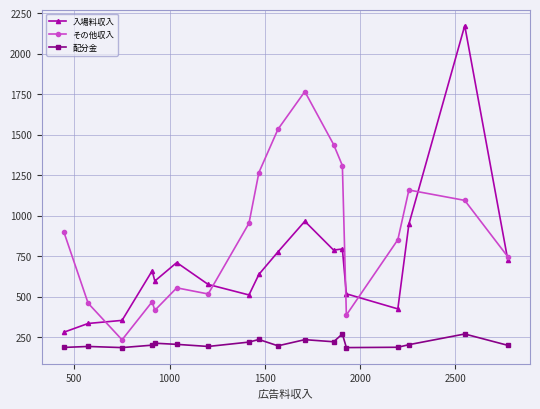

What is the lowest value of the 入場料収入 series?

281